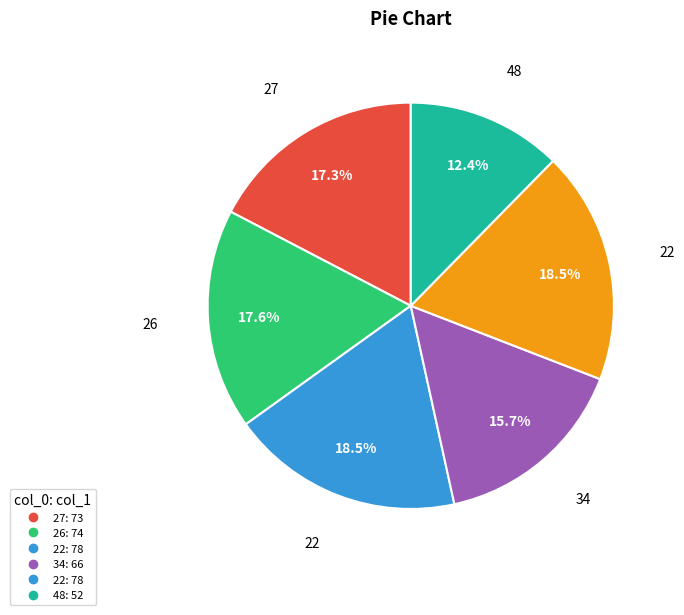

Is there a majority slice in this chart?

No